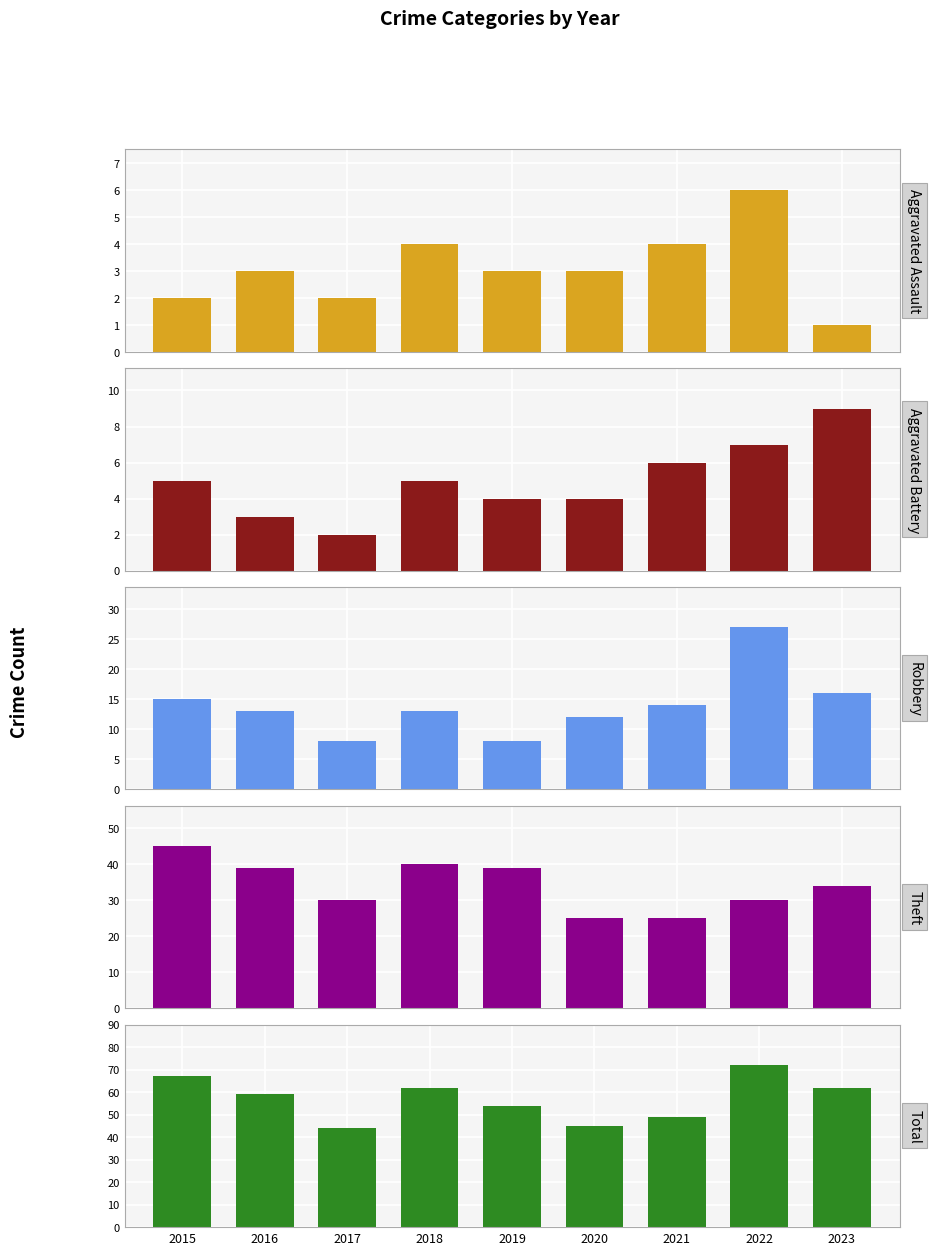

The value of Total at 2016 is 59. True or false?

True